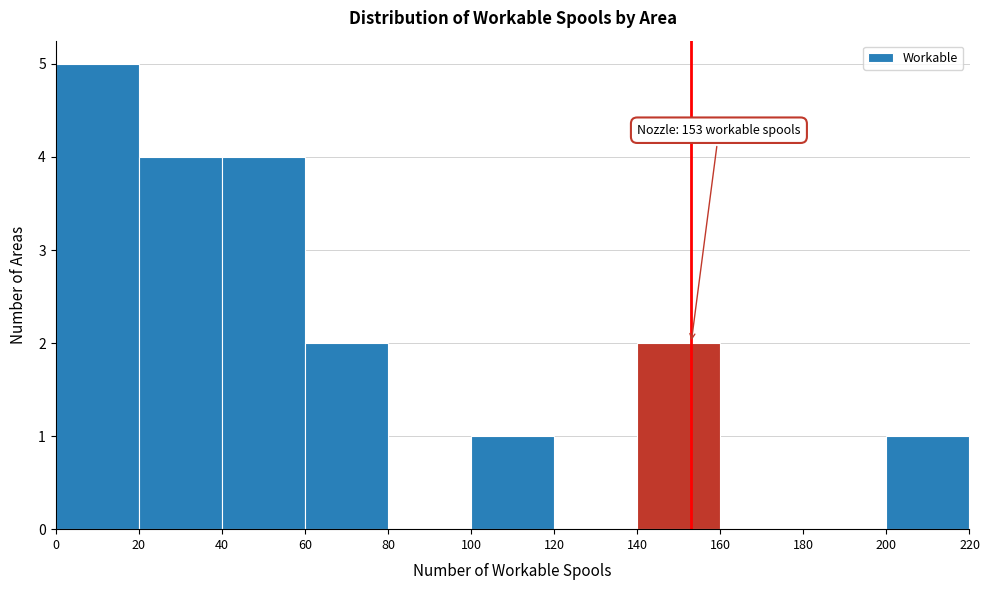

Which range on the x-axis has the tallest bar?

0 to 20